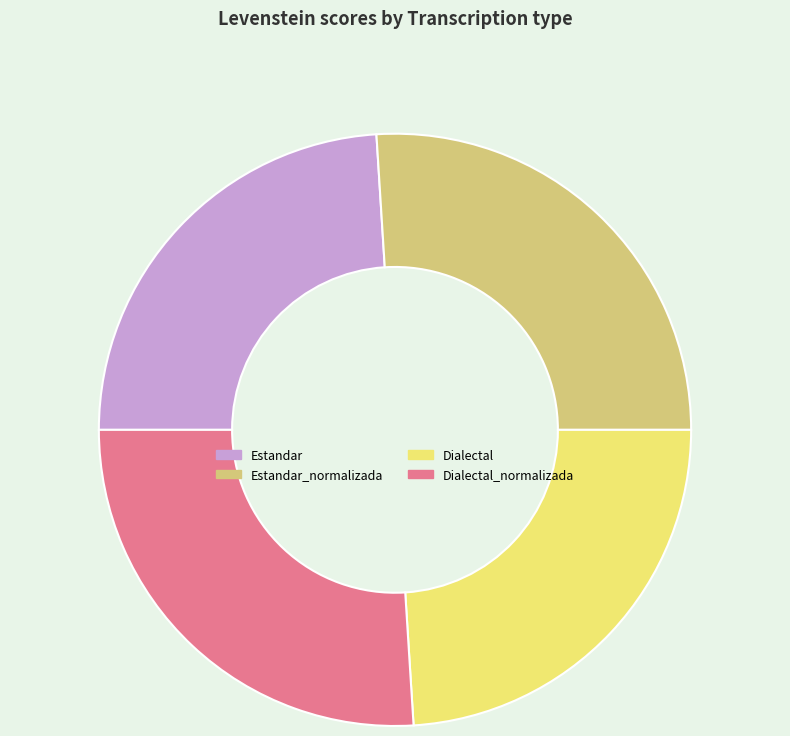

Is it true that Estandar is 24% of the pie?

True